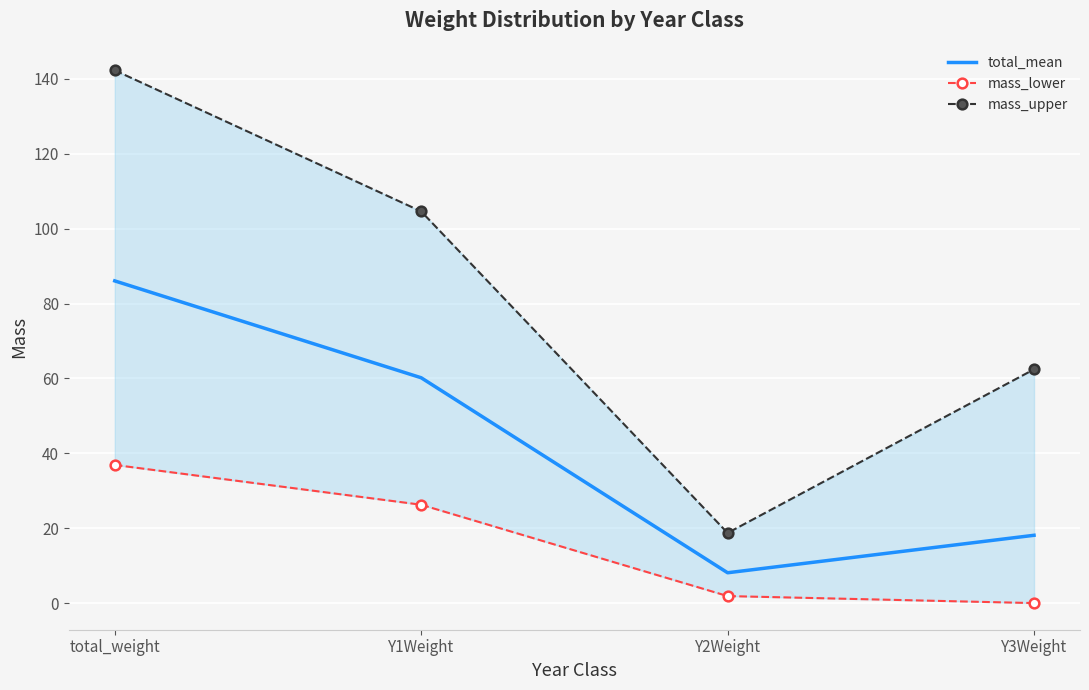

Which series has the widest spread of values?

mass_upper